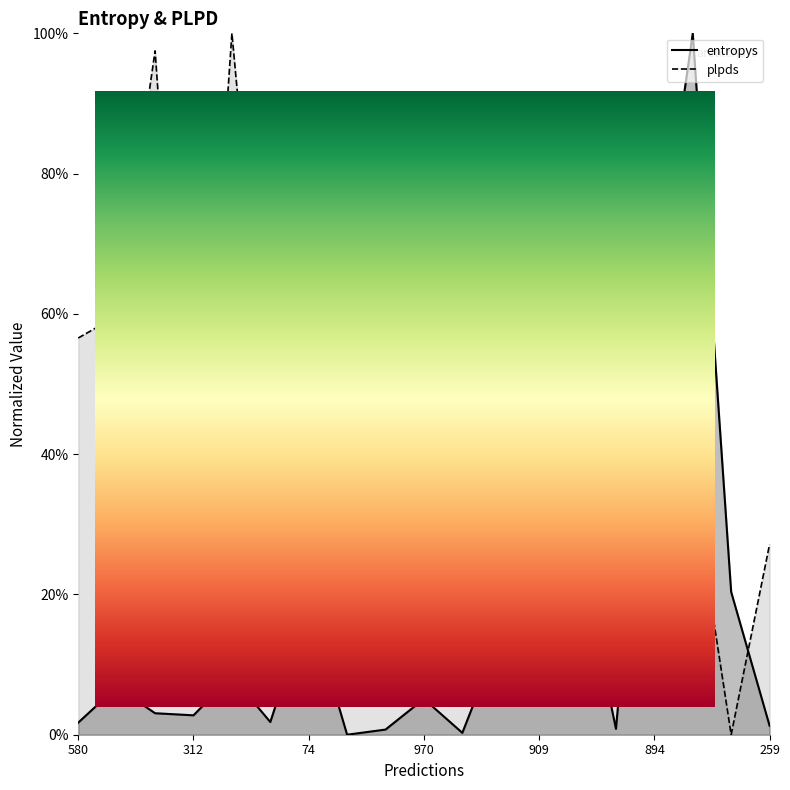

The entropys series shows 0.0 at 792. True or false?

True